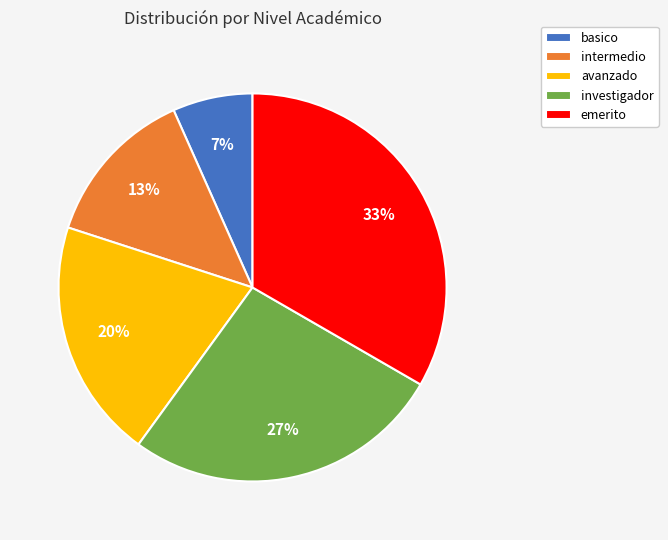

How many segments does this pie chart have?

5